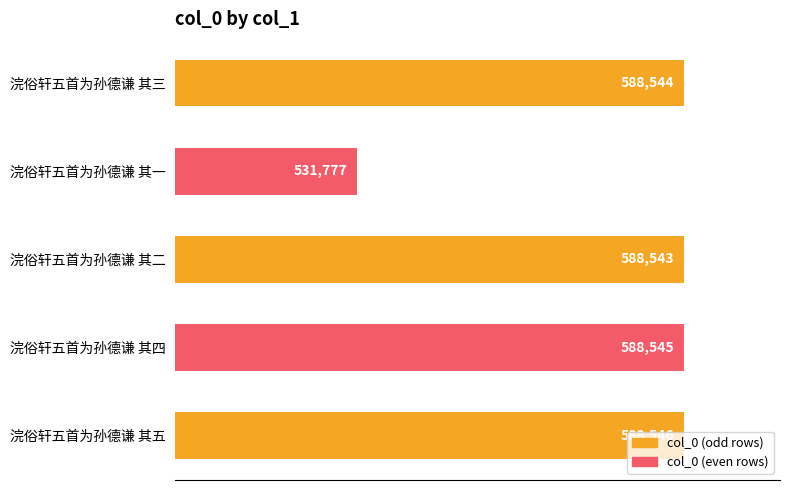

Is it true that the value at 浣俗轩五首为孙德谦 其四 is 588545?

True